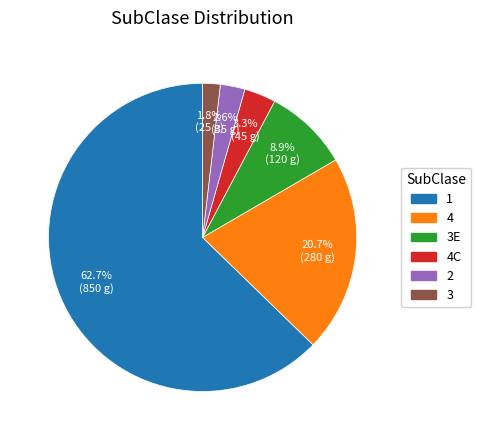

Is there any slice that represents more than half of the pie?

Yes